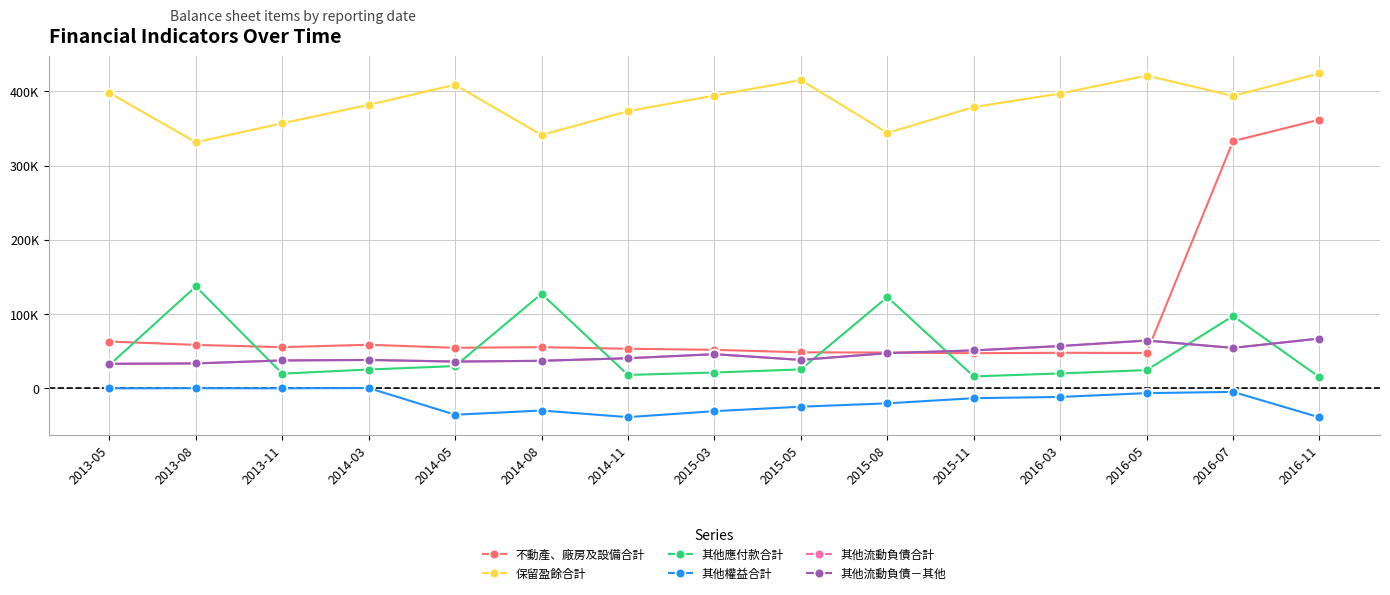

How many categories are shown in the chart?

15